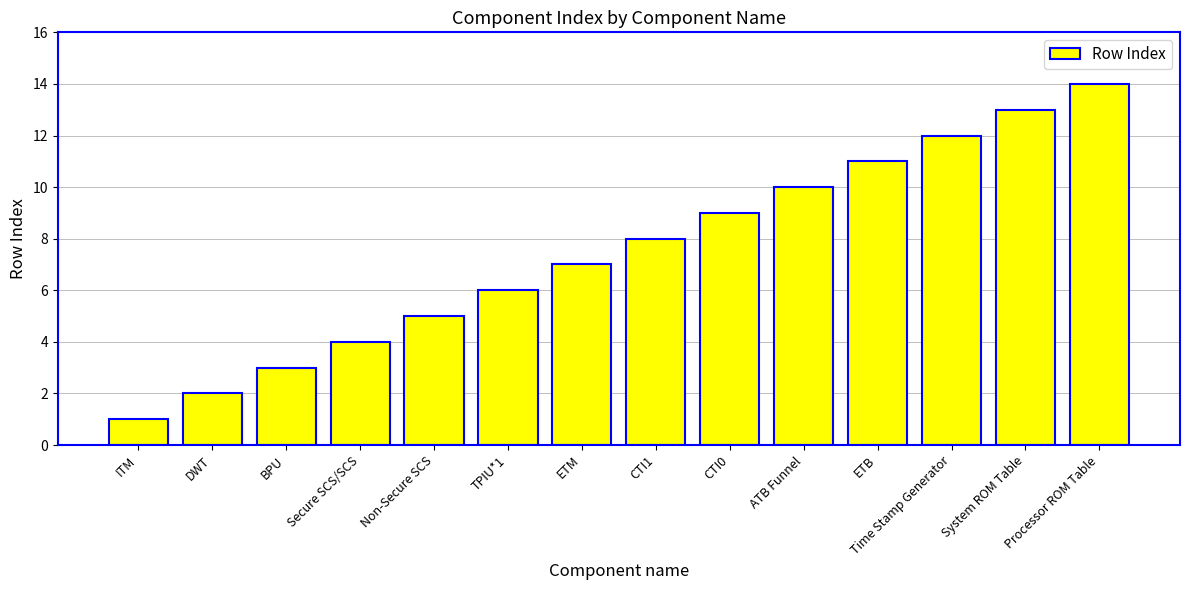

What is the difference between the maximum and second lowest values?

12